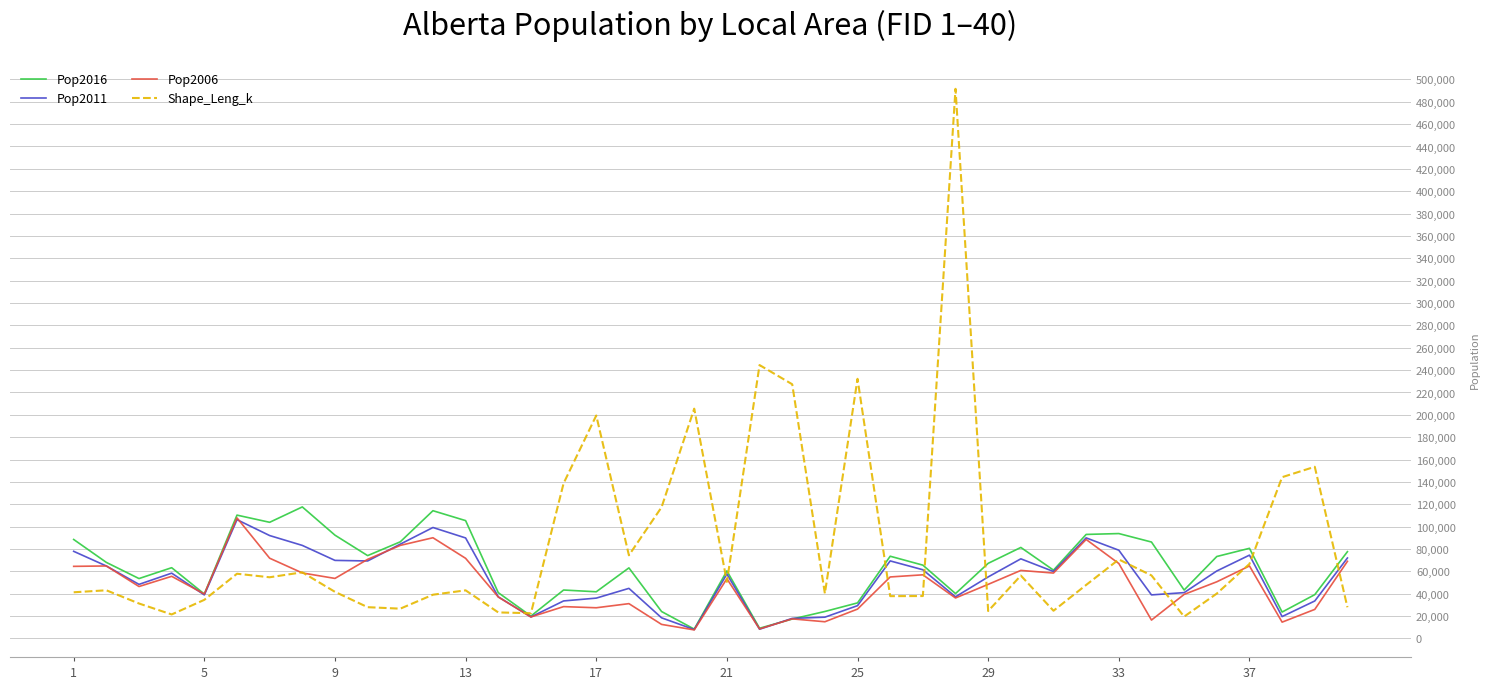

Which series has the largest range (max minus min)?

Shape_Leng_k